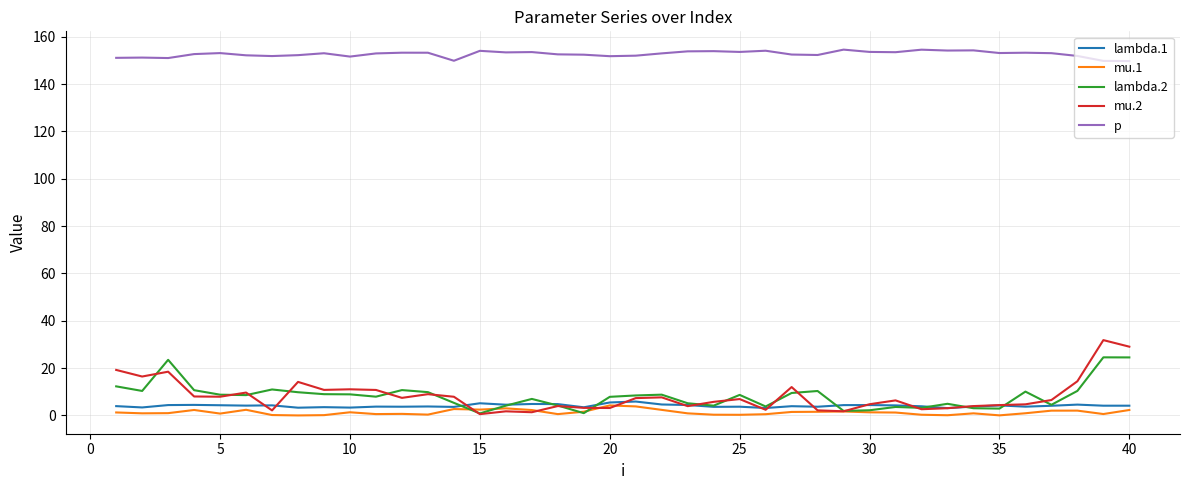

Which series has the largest total across all categories?

p